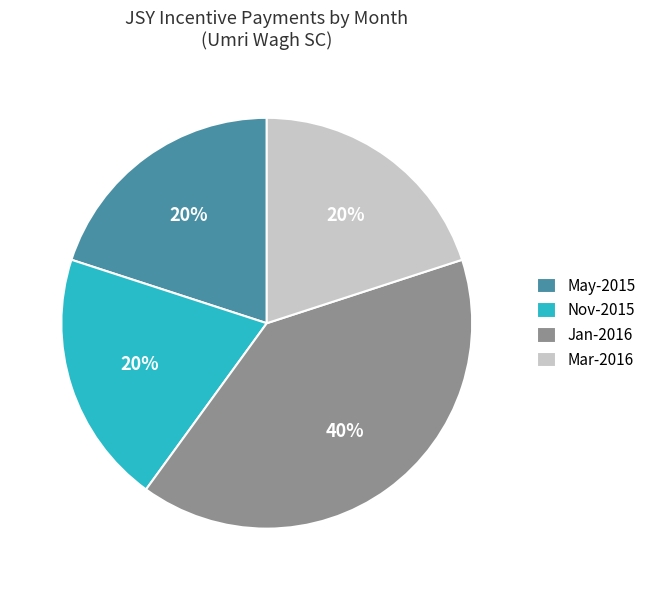

The May-2015 slice represents 33% of the pie. True or false?

False